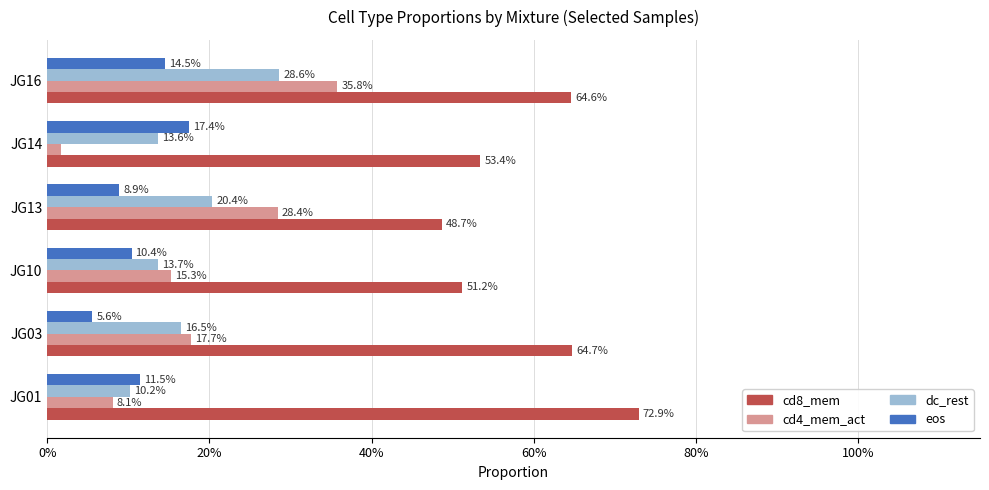

What are all the series names shown in the legend?

cd8_mem, cd4_mem_act, dc_rest, eos